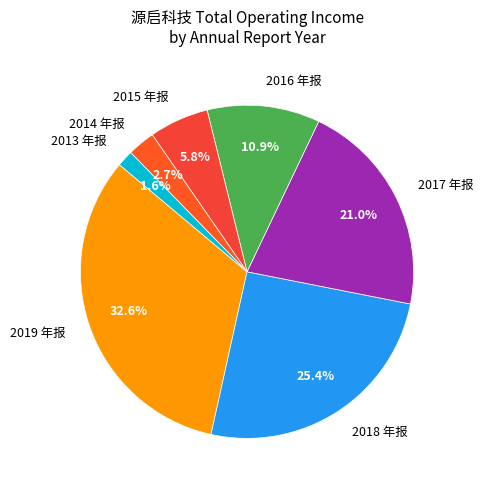

What is the largest slice in the pie chart?

2019 年报